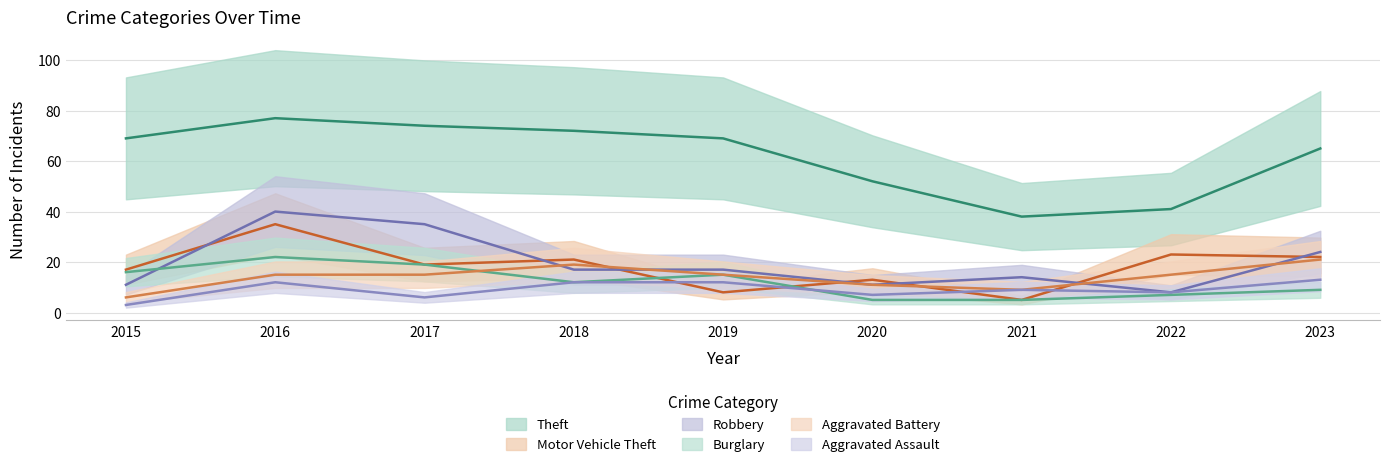

What is the spread (max minus min) of values at 2015?

66